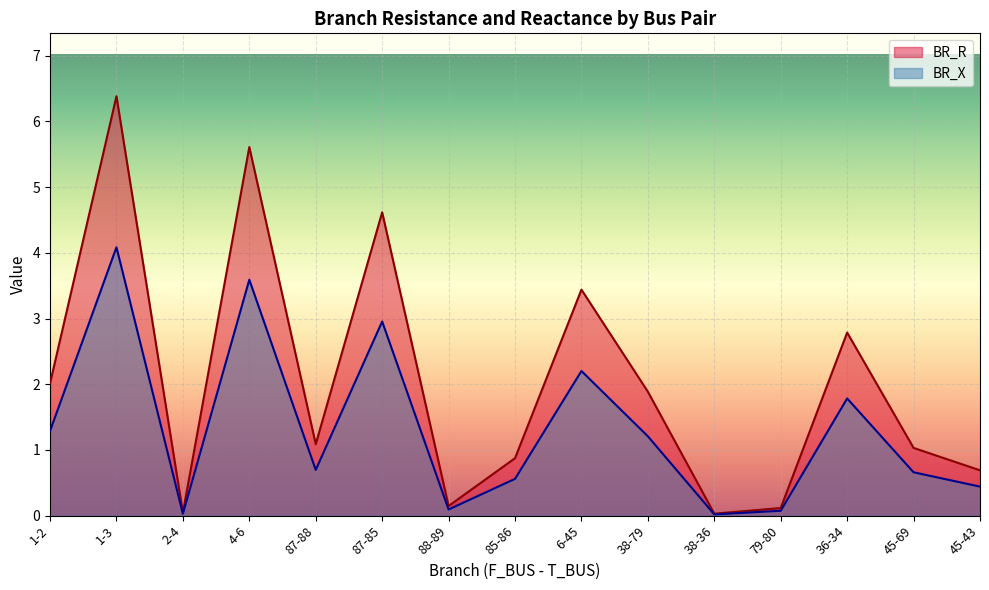

What is the difference between the second highest and second lowest values in the BR_R series?

5.6